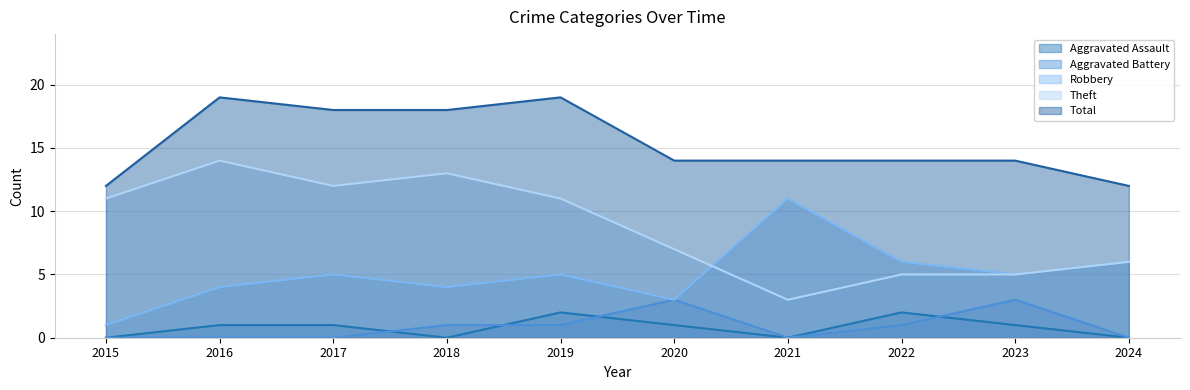

In Aggravated Battery, how many points are lower than both neighbors (excluding endpoints)?

1